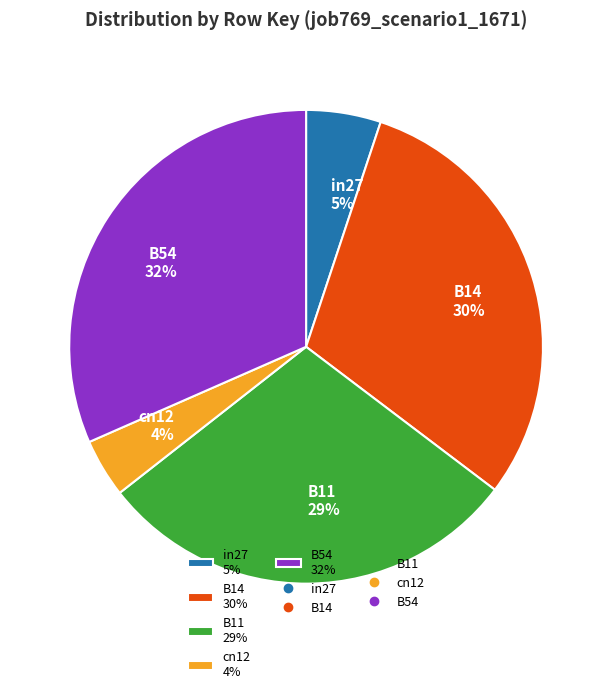

Which slice is the smallest?

cn12